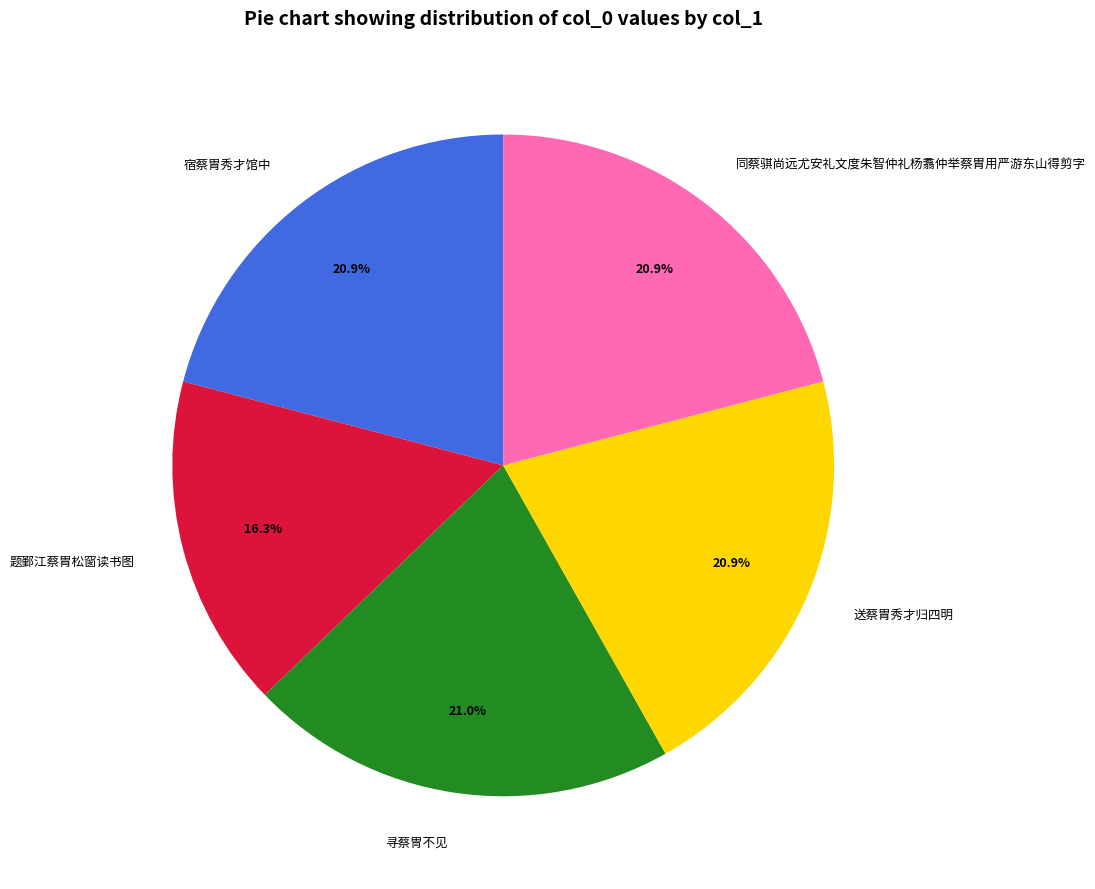

Which slice is the smallest?

题鄞江蔡胄松窗读书图